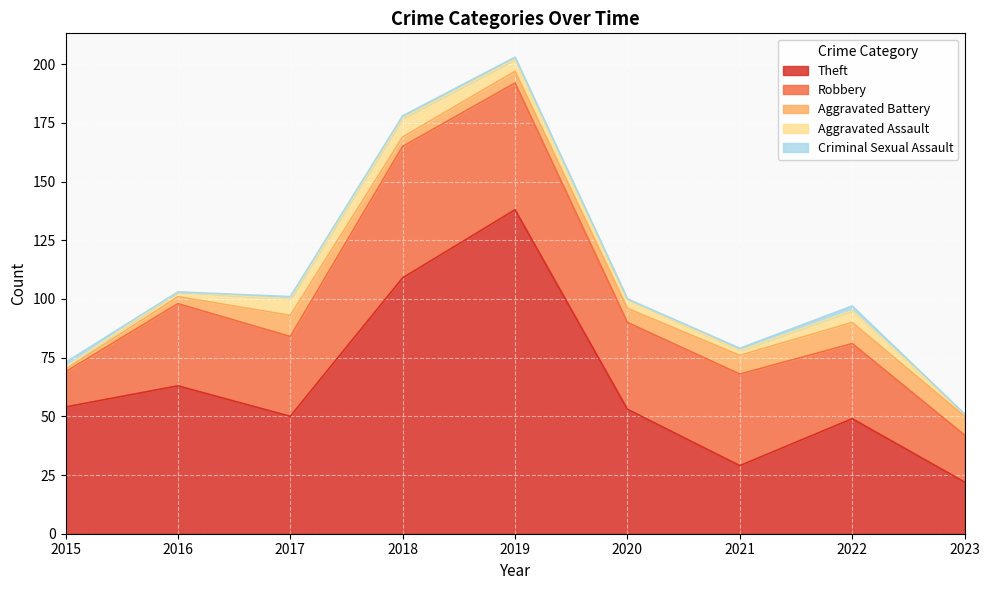

Which series has the largest total across all categories?

Theft